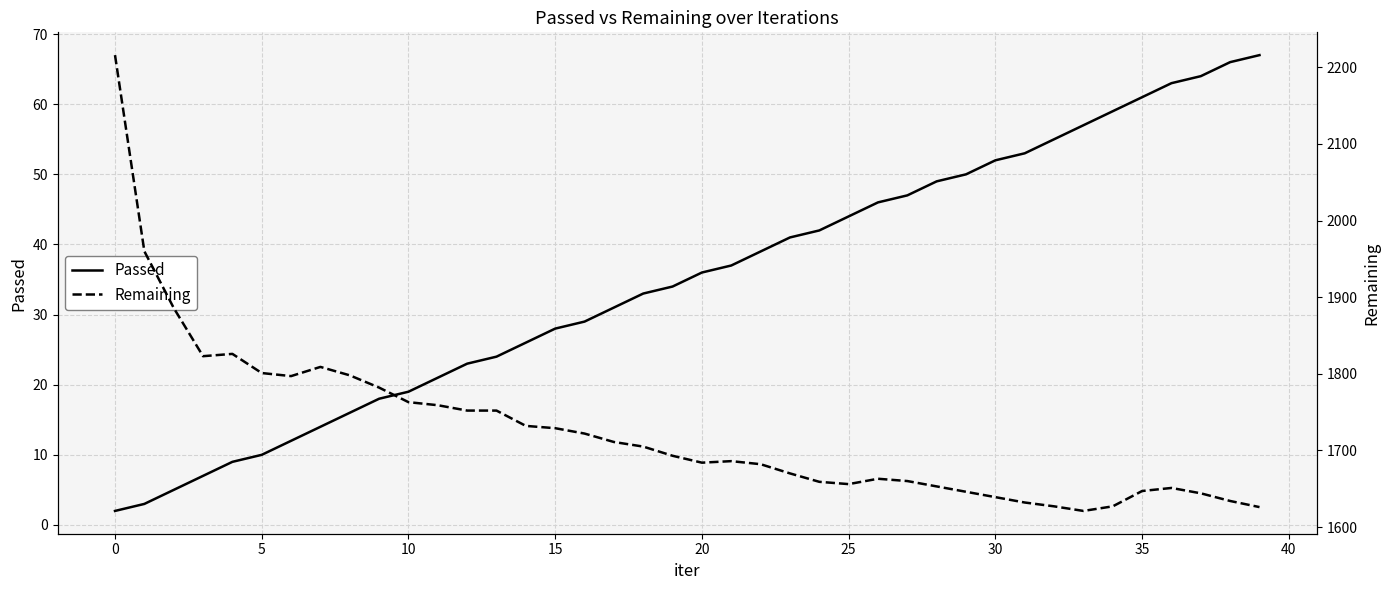

True or false: Passed has more than 0 points higher than both neighbors.

False